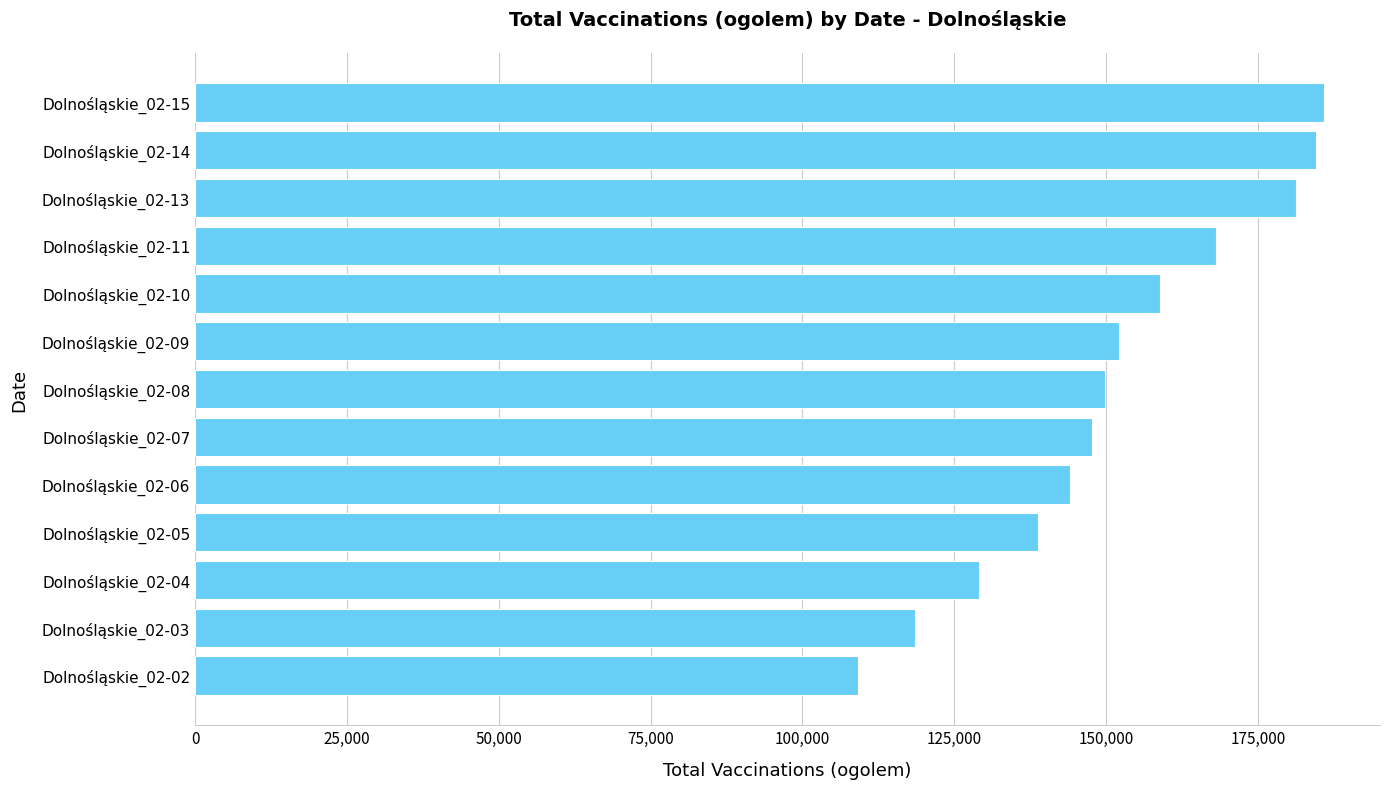

What is the minimum value shown in the chart?

109132